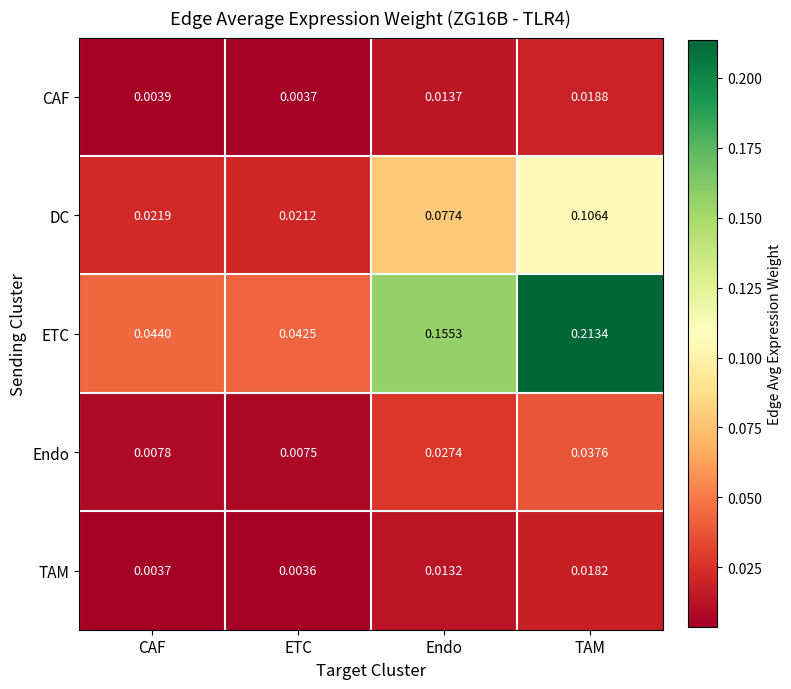

List the series in order of their peak value, lowest first.

TAM, CAF, Endo, DC, ETC